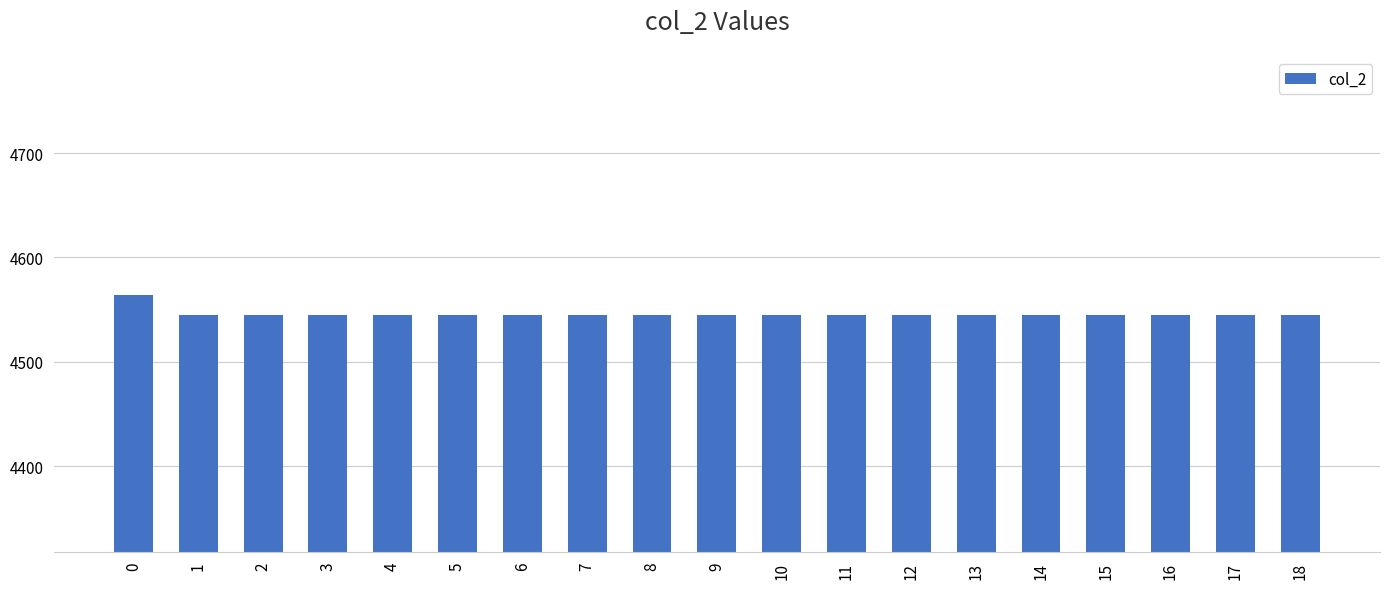

Reading left to right, what are all the values shown in this chart?

0=4564	1=4545	2=4545	3=4545	4=4545	5=4545	6=4545	7=4545	8=4545	9=4545	10=4545	11=4545	12=4545	13=4545	14=4545	15=4545	16=4545	17=4545	18=4545